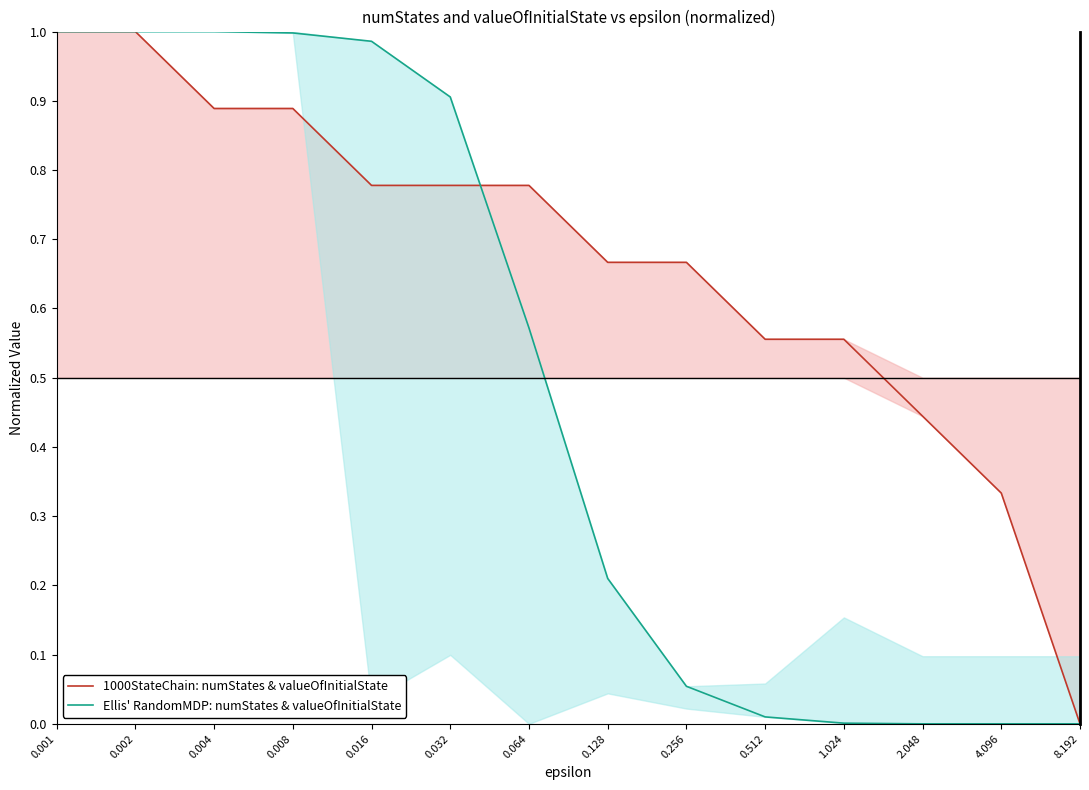

How many distinct data groups are displayed?

2